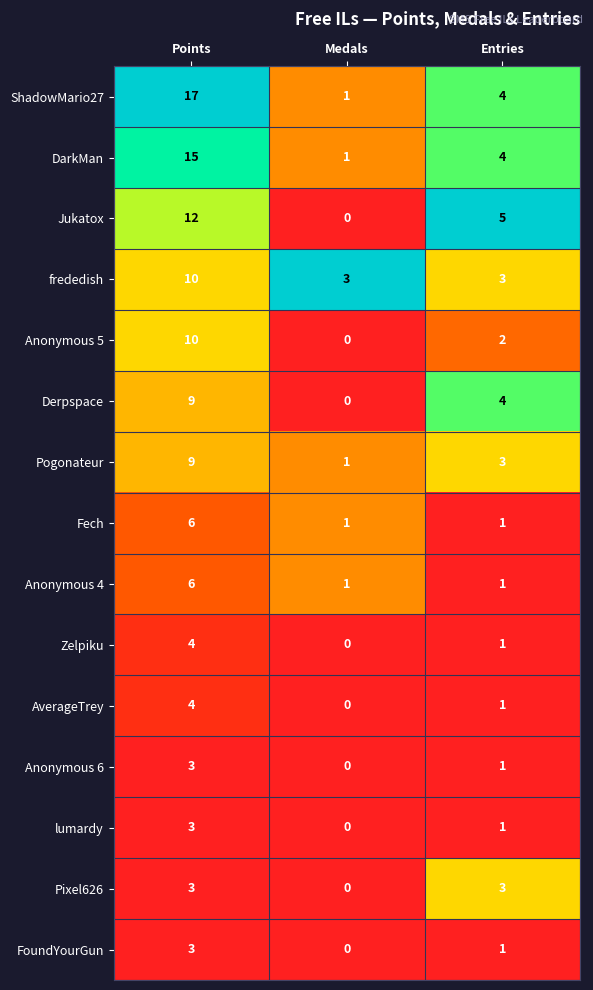

Rank the categories by Jukatox value from highest to lowest.

Points, Entries, Medals